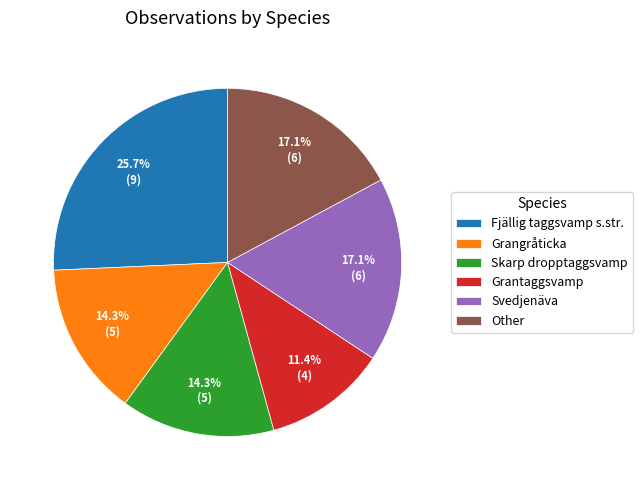

How many slices are in this pie chart?

6